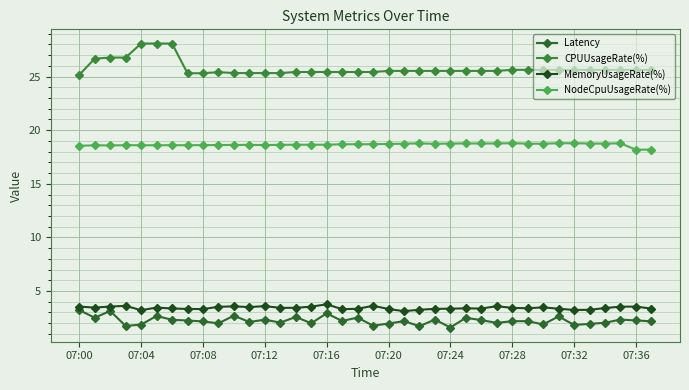

In NodeCpuUsageRate(%), how many points are lower than both neighbors (excluding endpoints)?

10